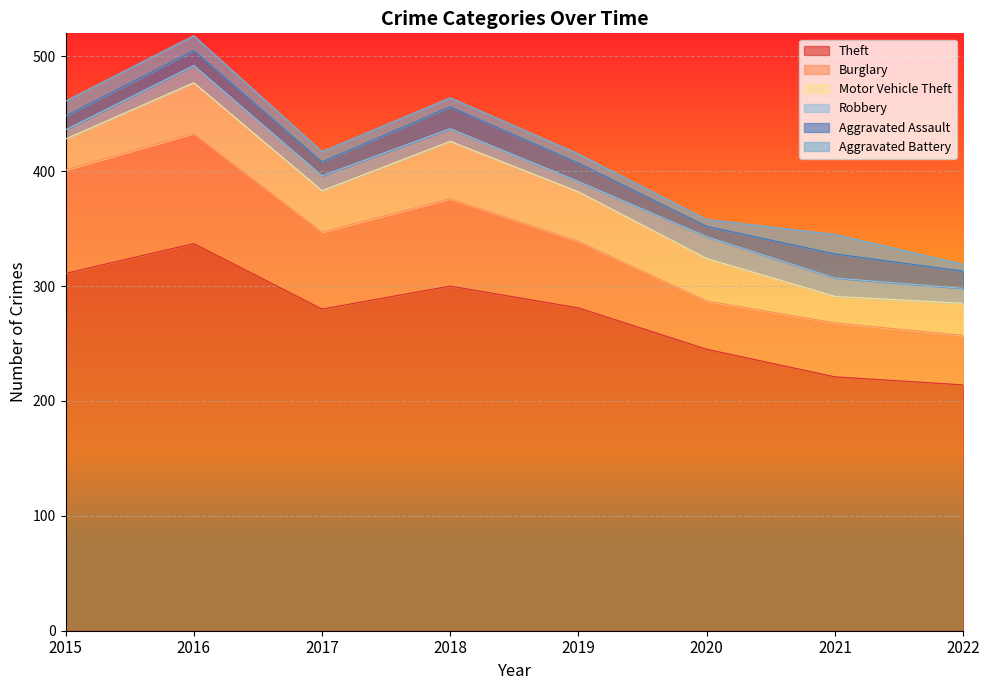

True or false: Robbery has more than 1 interior local peaks.

True